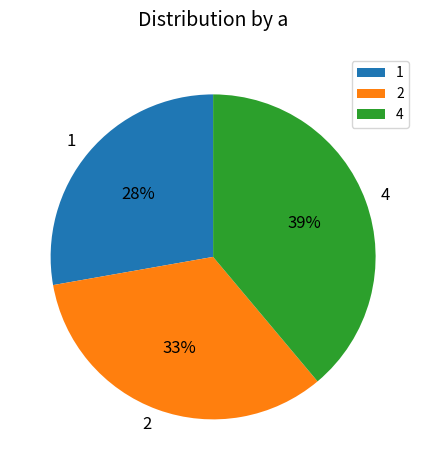

Is 2 the majority of the pie?

No